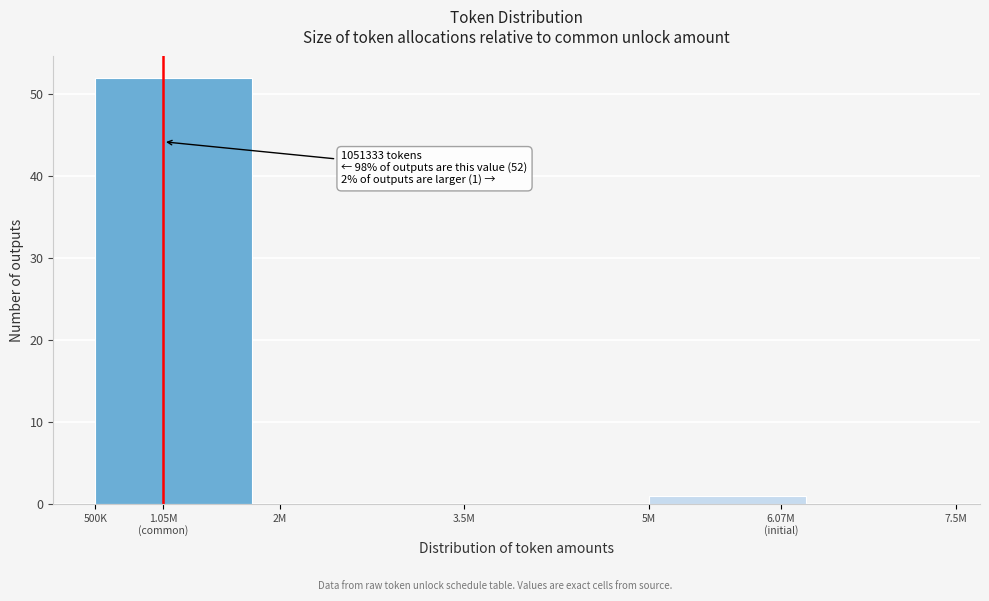

What is the sum of all values?

53